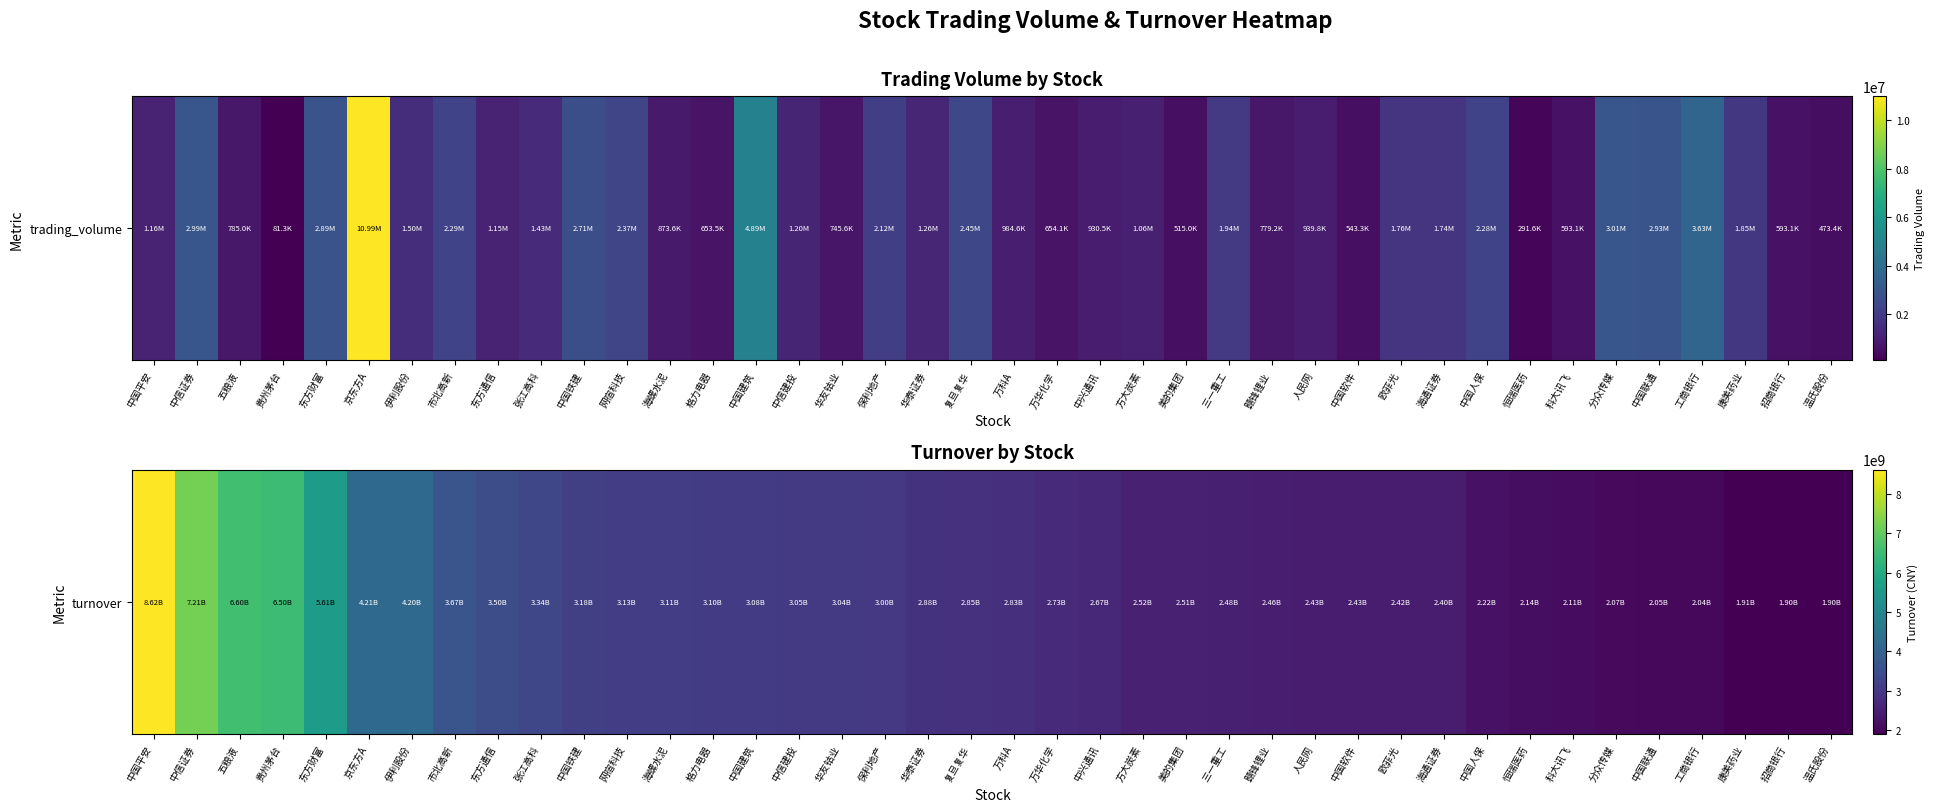

List the labels in order of value, smallest first.

温氏股份, 招商银行, 康美药业, 工商银行, 中国联通, 分众传媒, 科大讯飞, 恒瑞医药, 中国人保, 海通证券, 欧菲光, 中国软件, 人民网, 赣锋锂业, 三一重工, 美的集团, 方大炭素, 中兴通讯, 万华化学, 万科A, 复旦复华, 华泰证券, 保利地产, 华友钴业, 中信建投, 中国建筑, 格力电器, 海螺水泥, 网宿科技, 中国铁建, 张江高科, 东方通信, 市北高新, 伊利股份, 京东方A, 东方财富, 贵州茅台, 五粮液, 中信证券, 中国平安